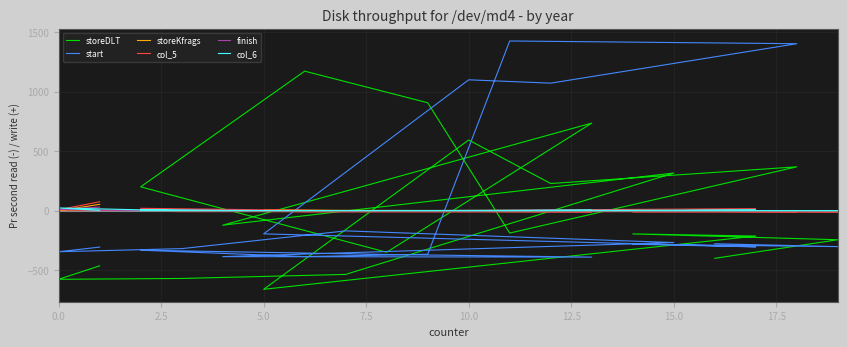

What is the value of the storeDLT point at the 15th from the left?

592.8